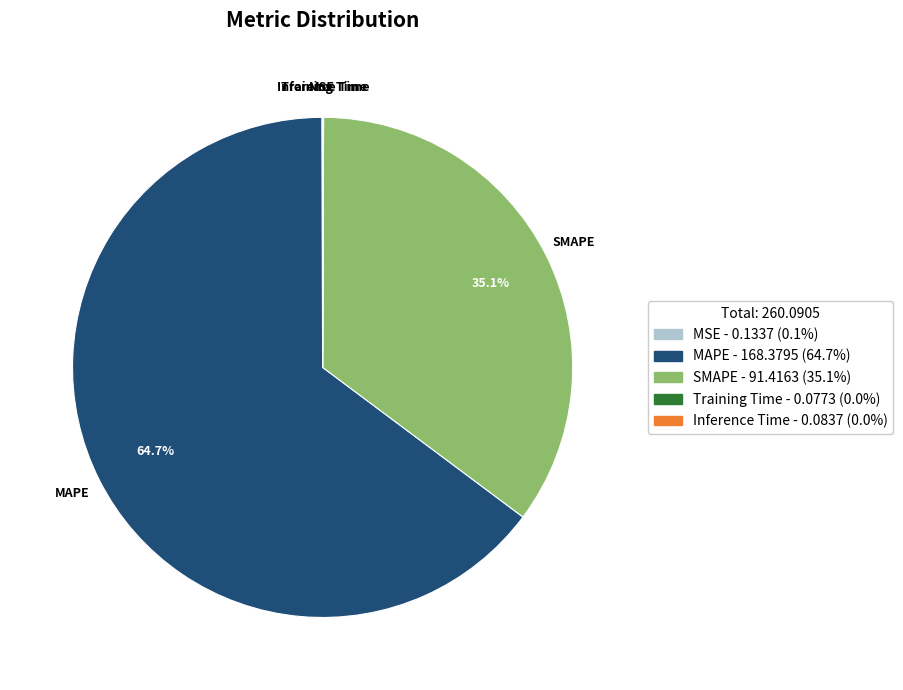

What is the largest slice in the pie chart?

MAPE